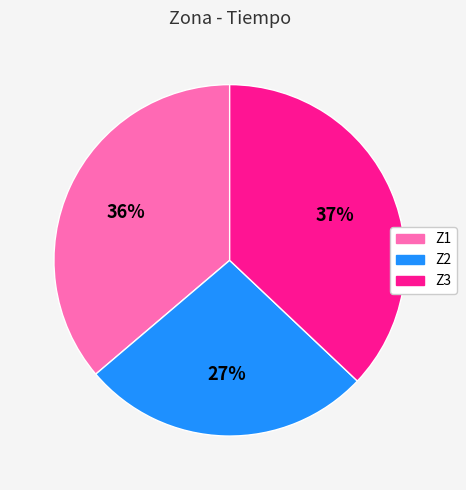

Between Z3 and Z1, which is larger?

Z3